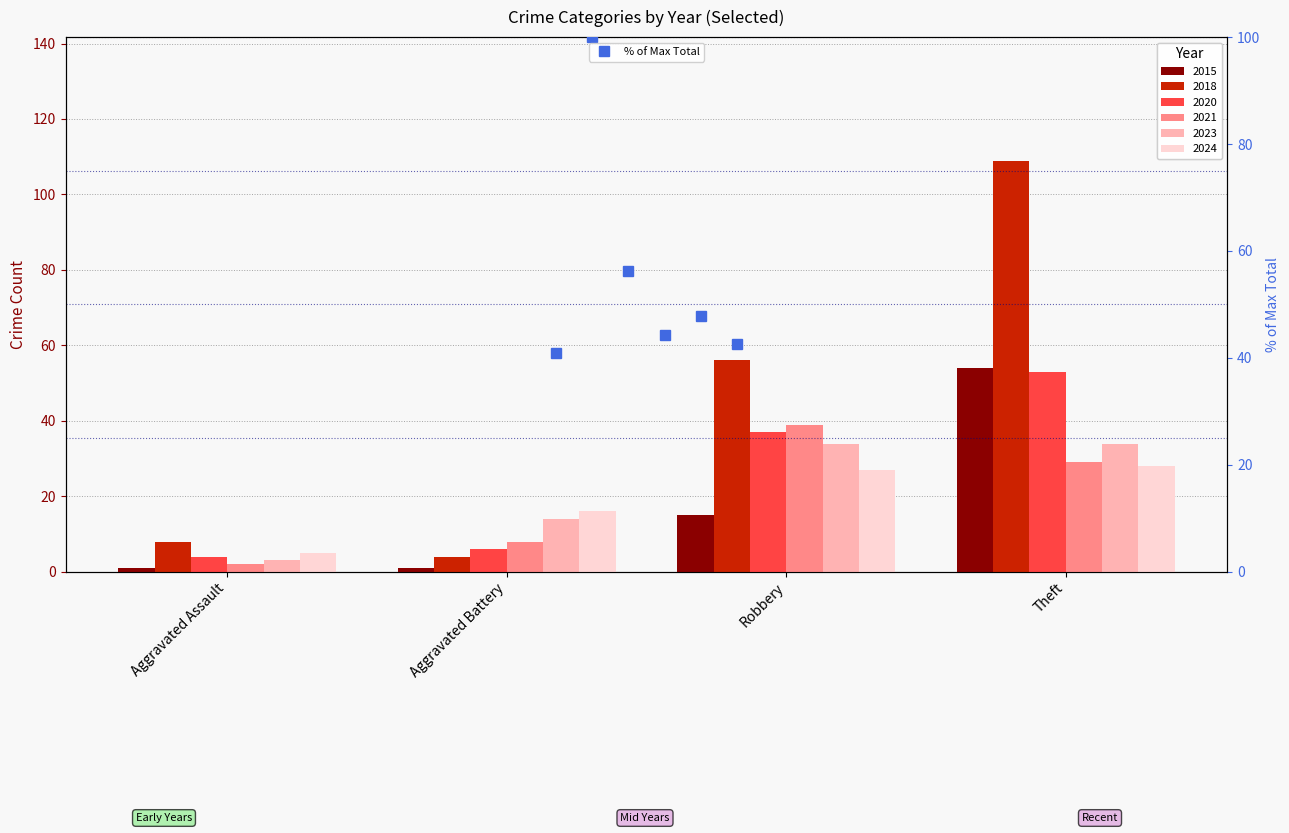

Which series has the largest range (max minus min)?

2018